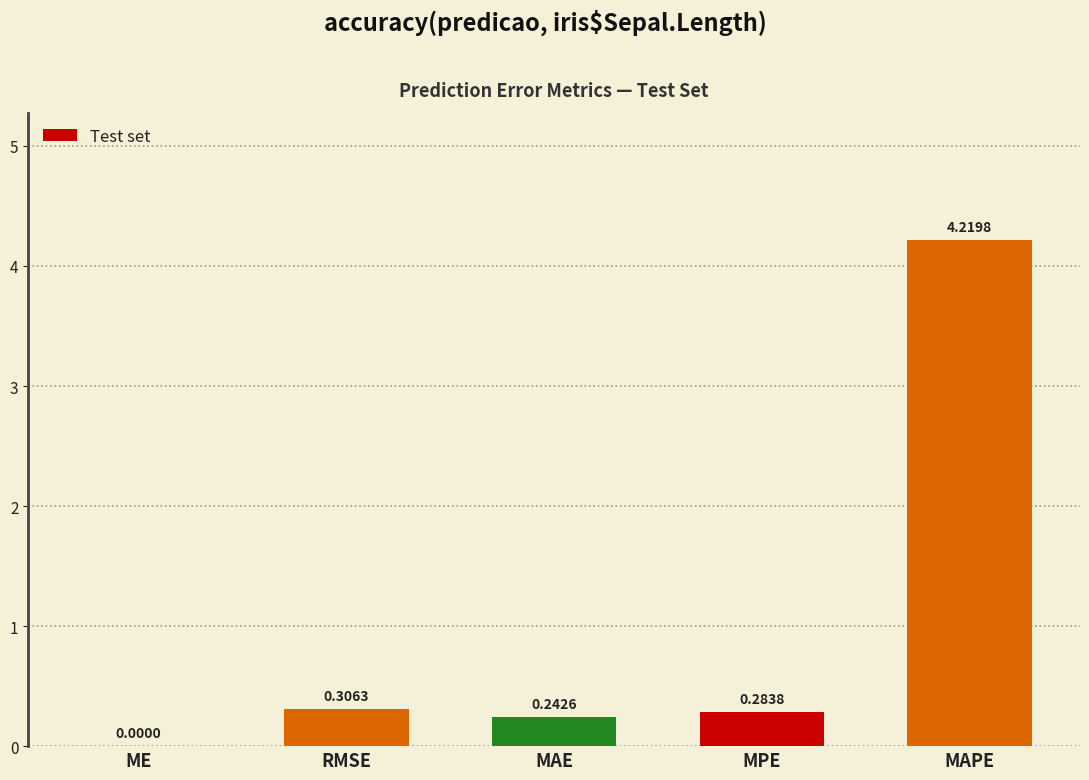

Approximately how many times larger is the value at MPE compared to MAPE?

0.1